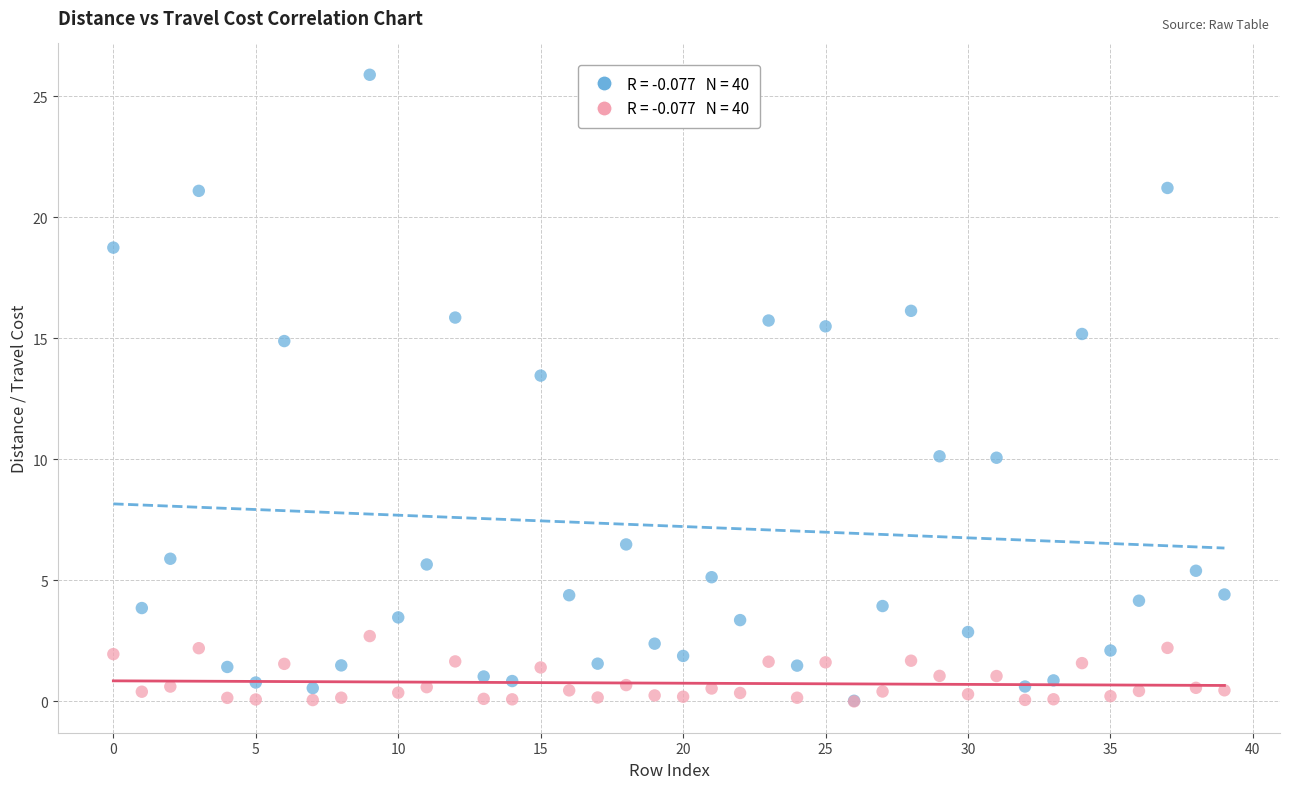

Across all series, what Y value is closest to 12?

13.5